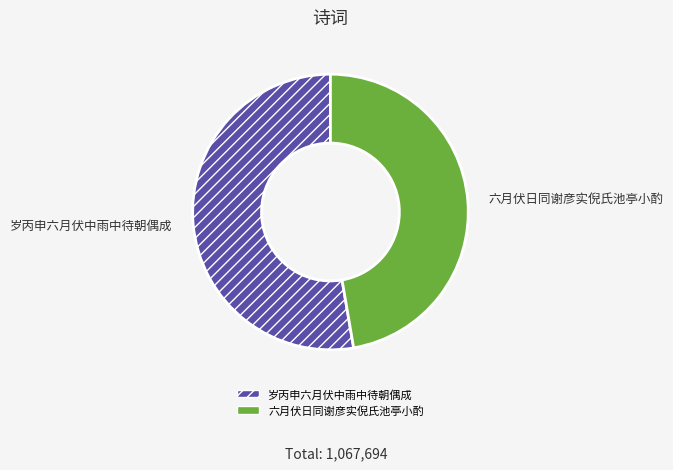

Between 岁丙申六月伏中雨中待朝偶成 and 六月伏日同谢彦实倪氏池亭小酌, which is larger?

岁丙申六月伏中雨中待朝偶成